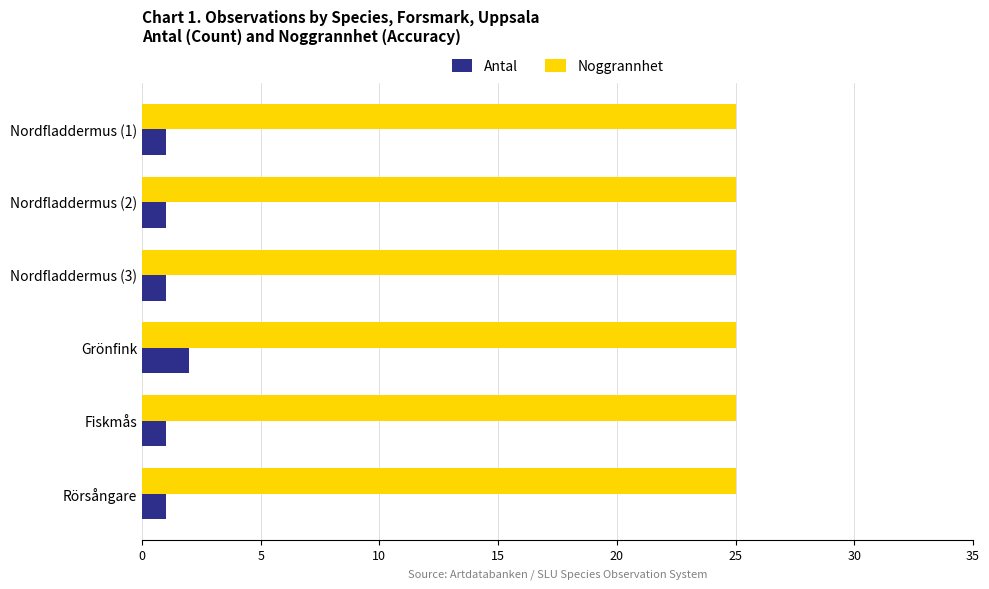

What is the sum of all Antal values?

7